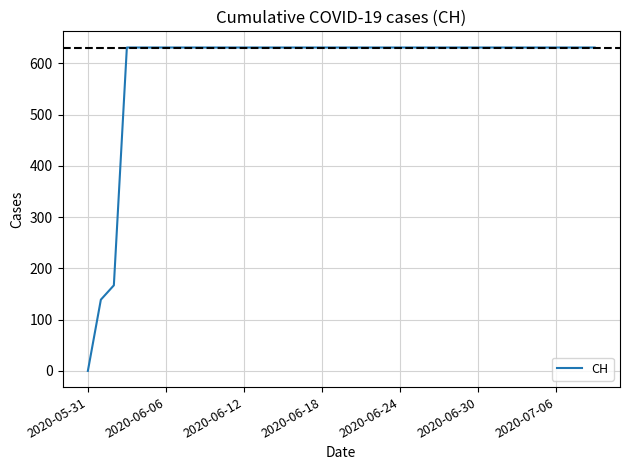

What is the difference between the maximum and minimum values?

631